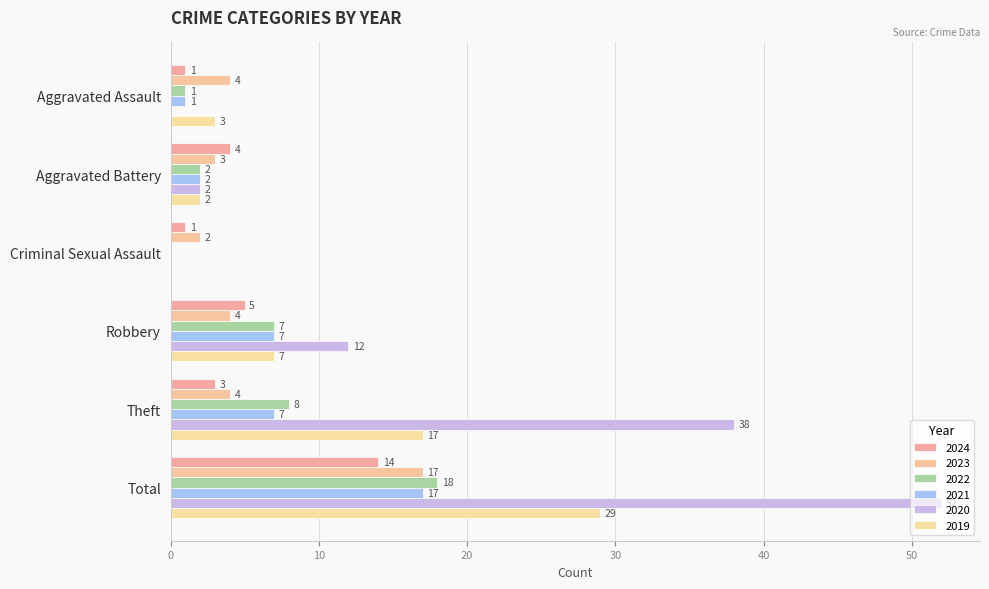

Count the number of categories in the chart.

6